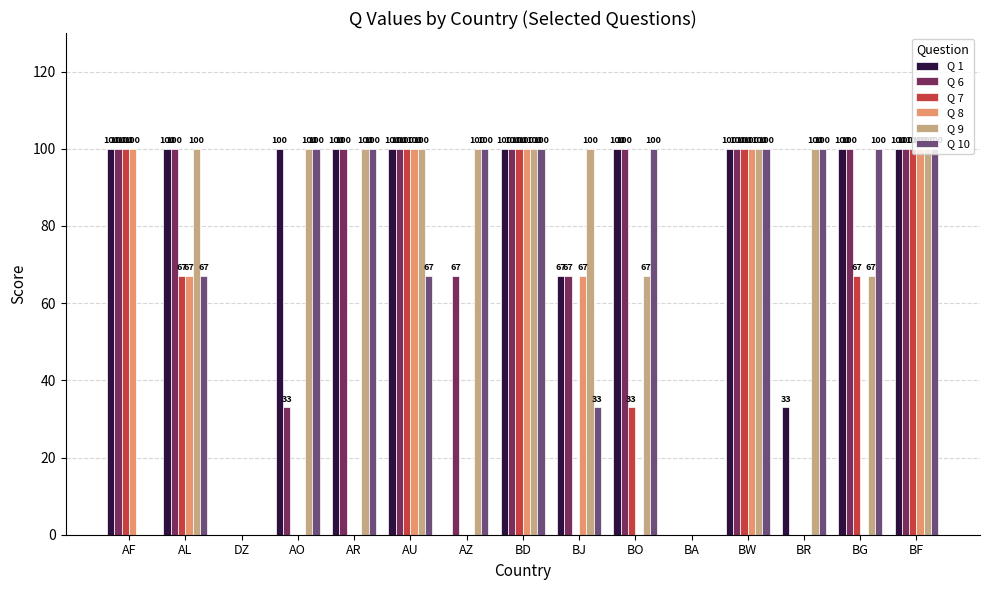

Which series has the largest total across all categories?

Q 9